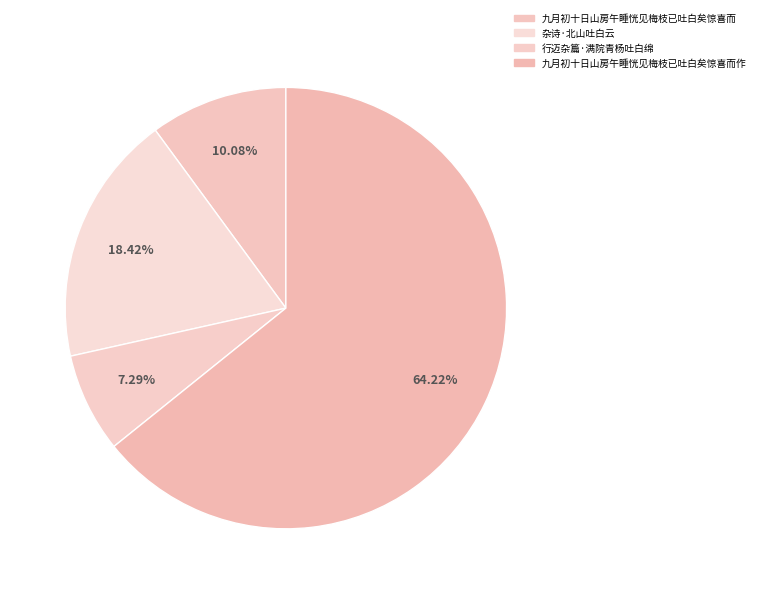

To the nearest percent, what portion does 九月初十日山房午睡恍见梅枝已吐白矣惊喜而 represent?

10%